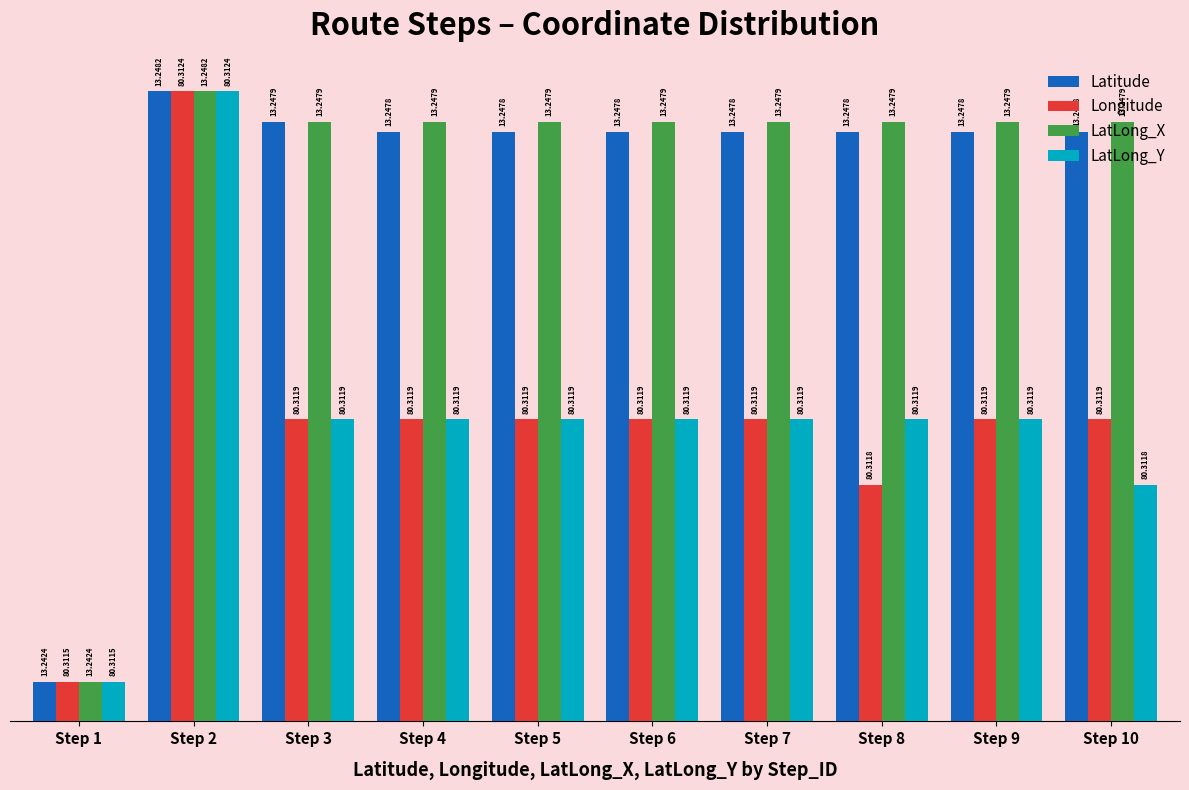

How many bars are there in total?

40